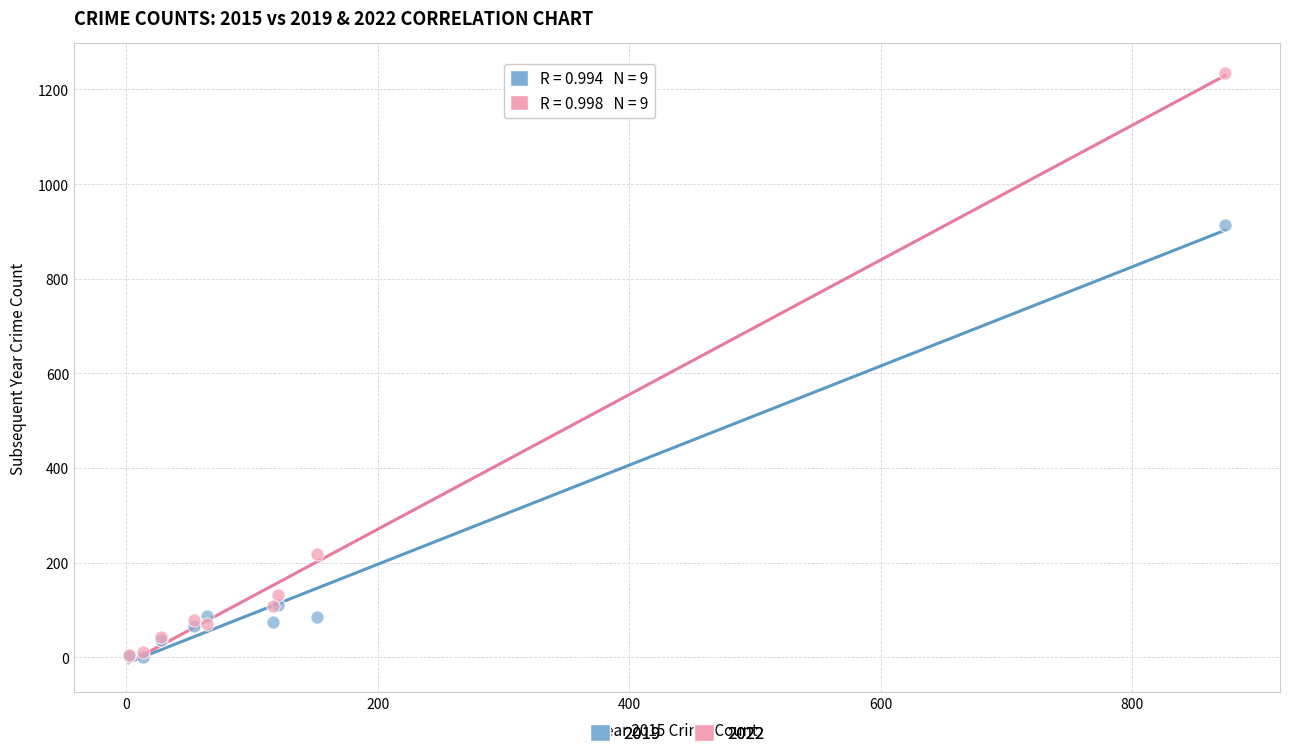

Across all series, what Y value is closest to 617?

914